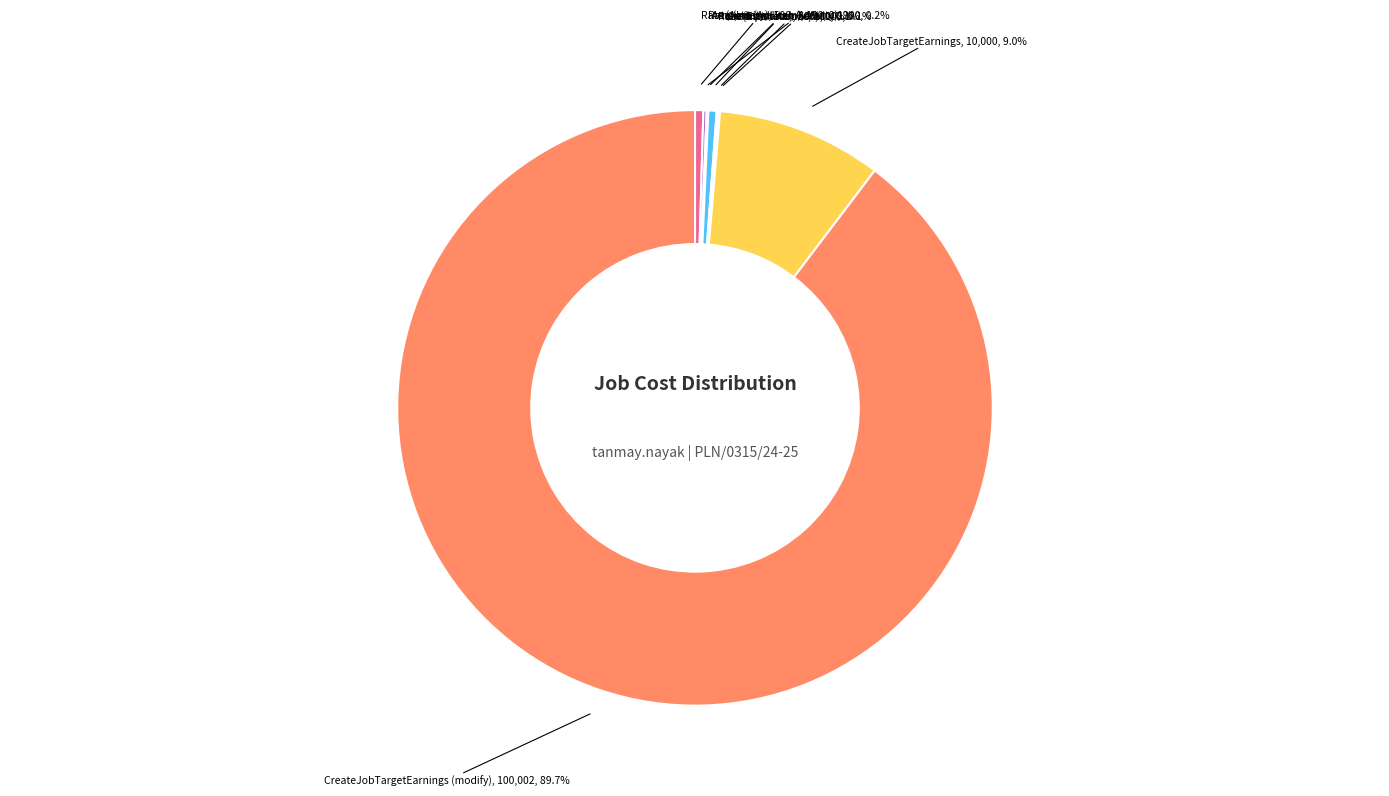

Is there any slice that represents more than half of the pie?

Yes